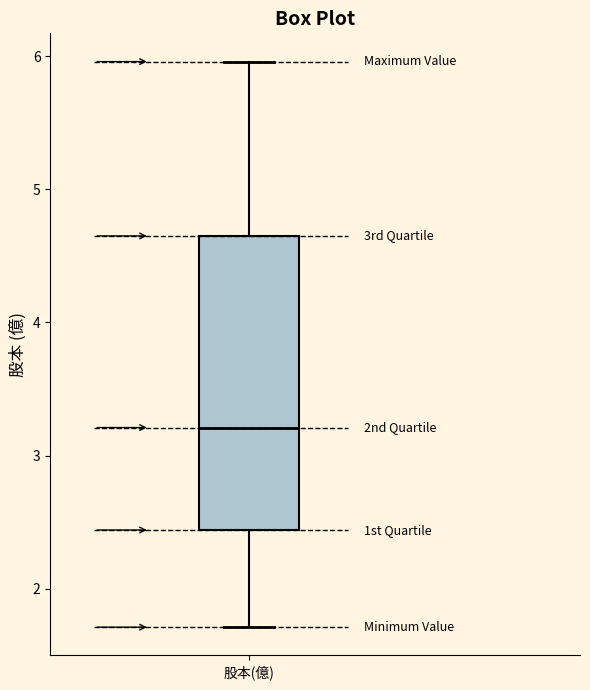

Transcribe this box plot: give where the median line is, the range the box spans, and where the two whiskers end, as read against the y-axis. The values are not printed on the chart, so give them approximately, as read against the axis.

median 3.2, box 2.4 to 4.7, whiskers 1.7 to 6.0